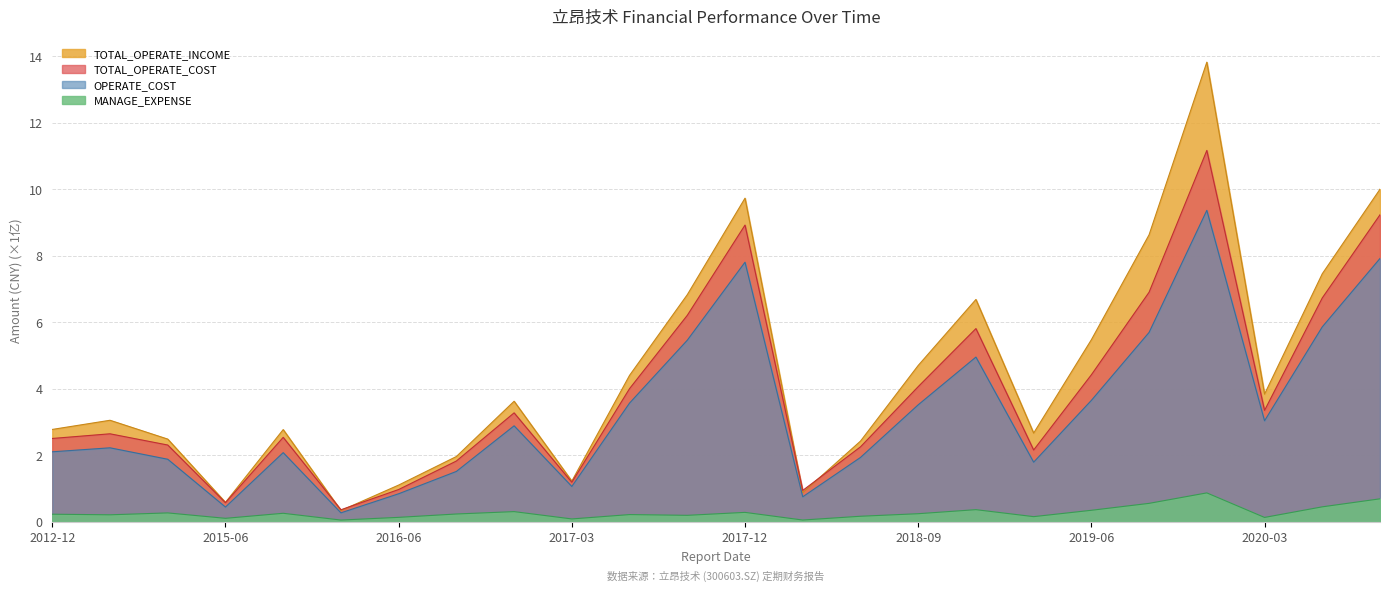

What is the difference between the TOTAL_OPERATE_COST values at 2016-03-31 and 2014-12-31?

1.9